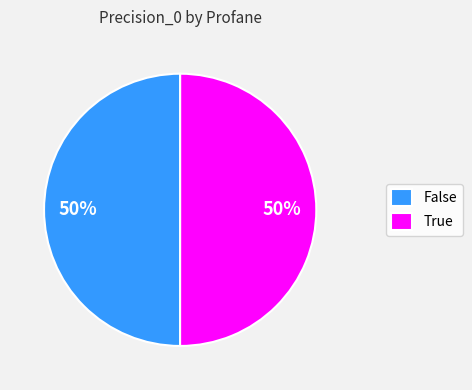

Is the sum of True and False greater than half?

Yes